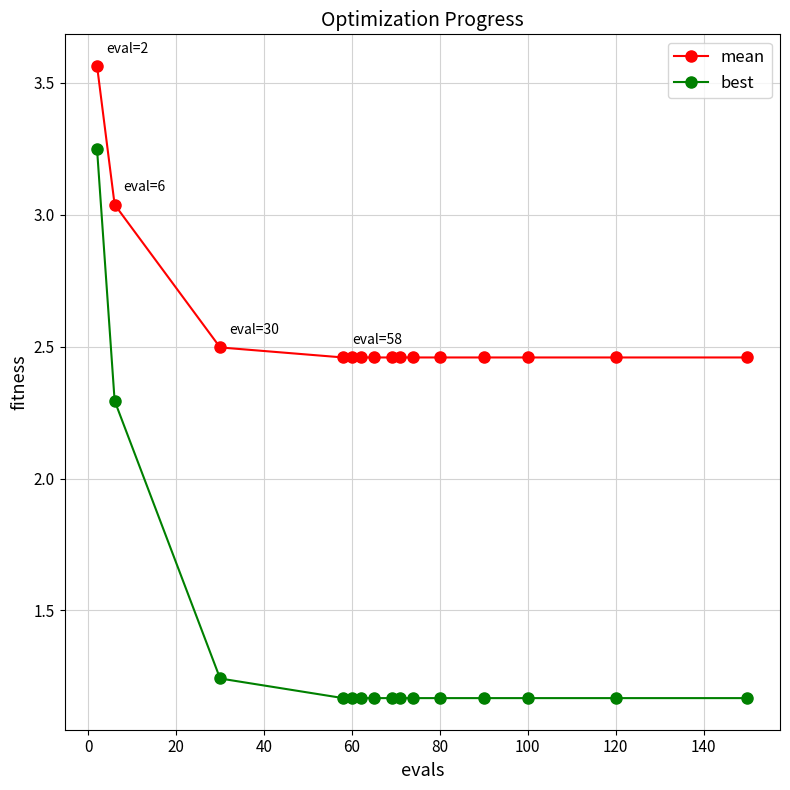

Rank the series by their maximum value, from lowest to highest.

best, mean